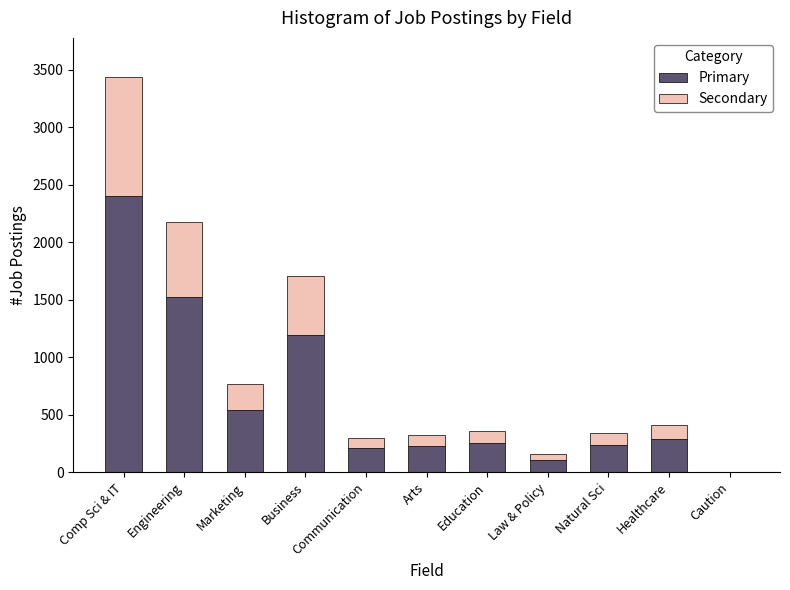

What is the highest value of the Primary series?

2404